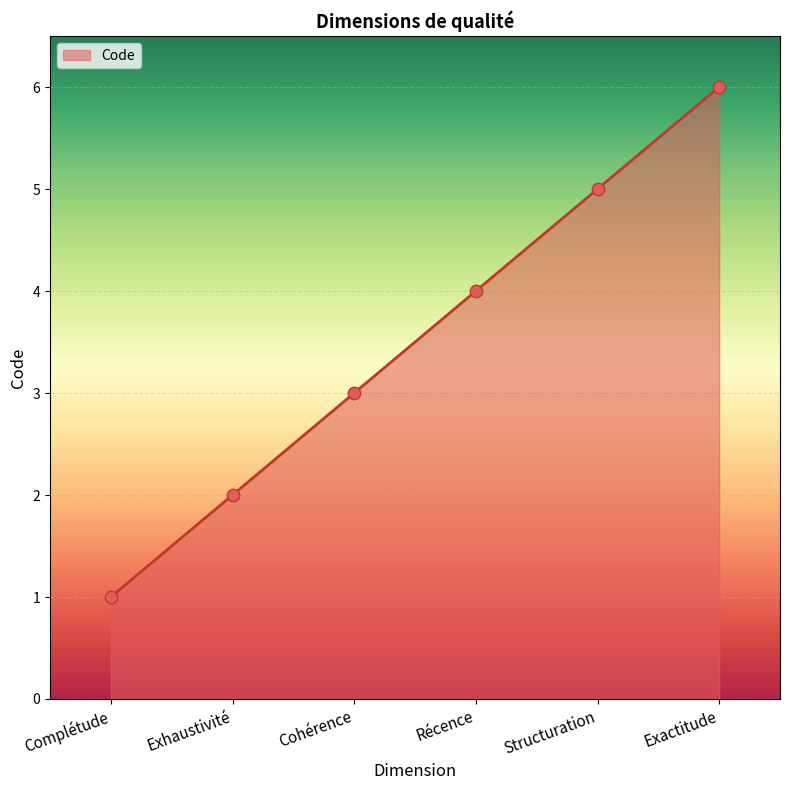

What is the change in value from Récence to Exactitude?

+2